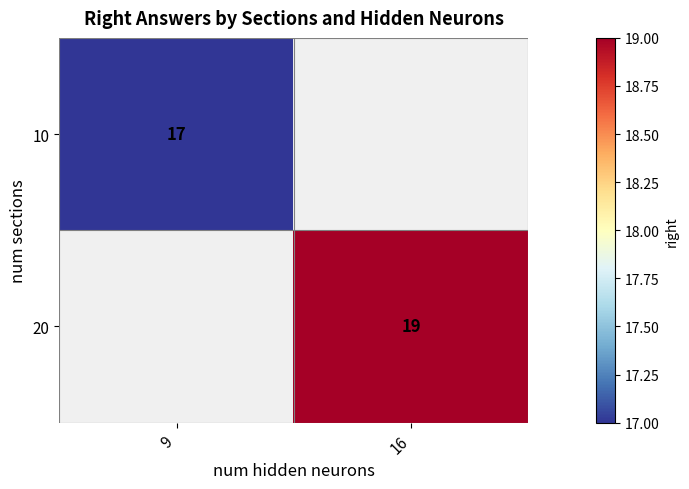

The value of 10 at 9 is 8.4. True or false?

False